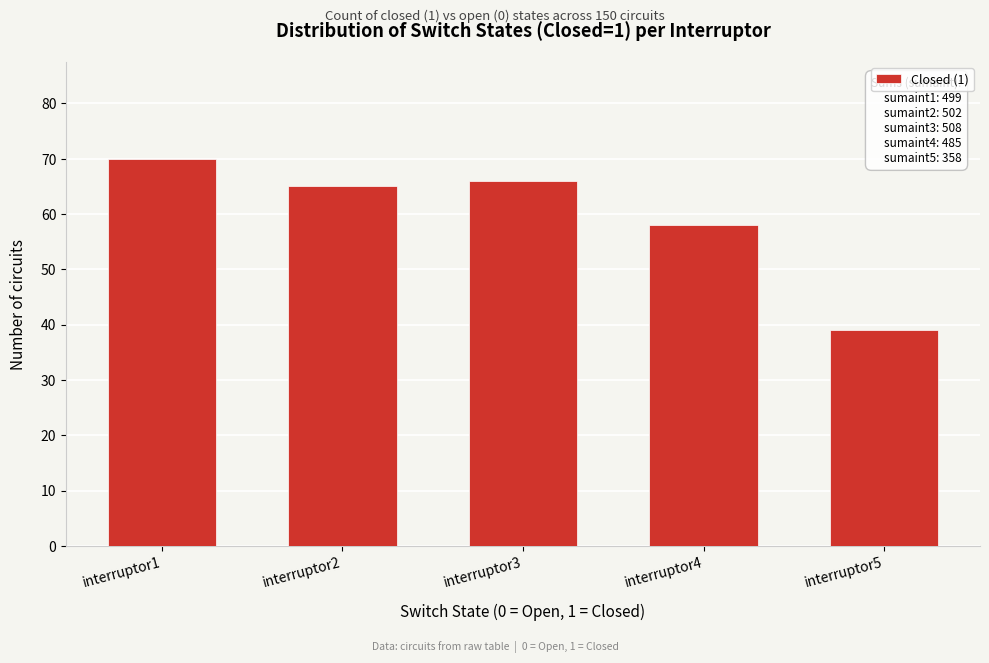

Reading right to left, what are all the values shown in this chart?

39	58	66	65	70